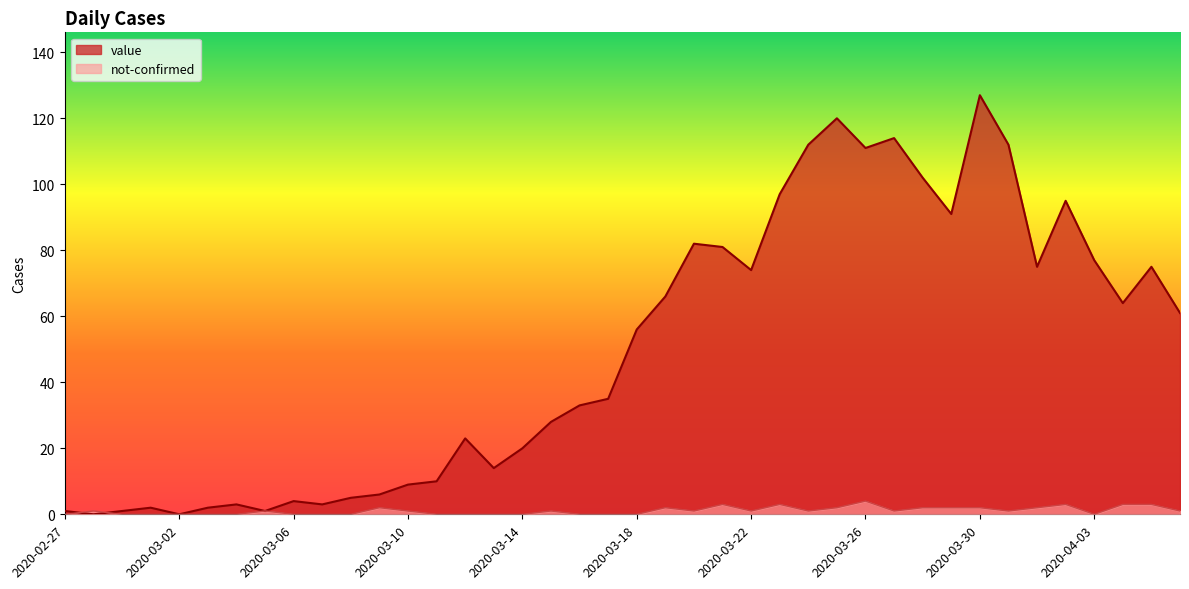

Does the chart have visible grid lines?

No